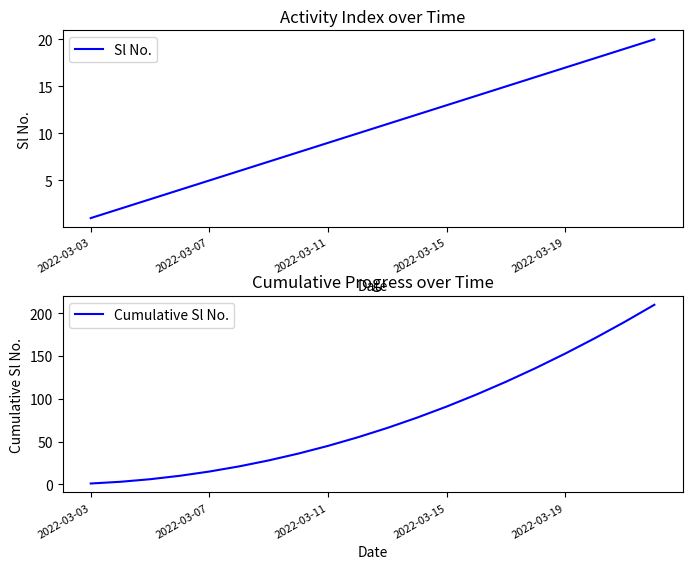

True or false: Sl No. and Cumulative Sl No. cross at least once.

False